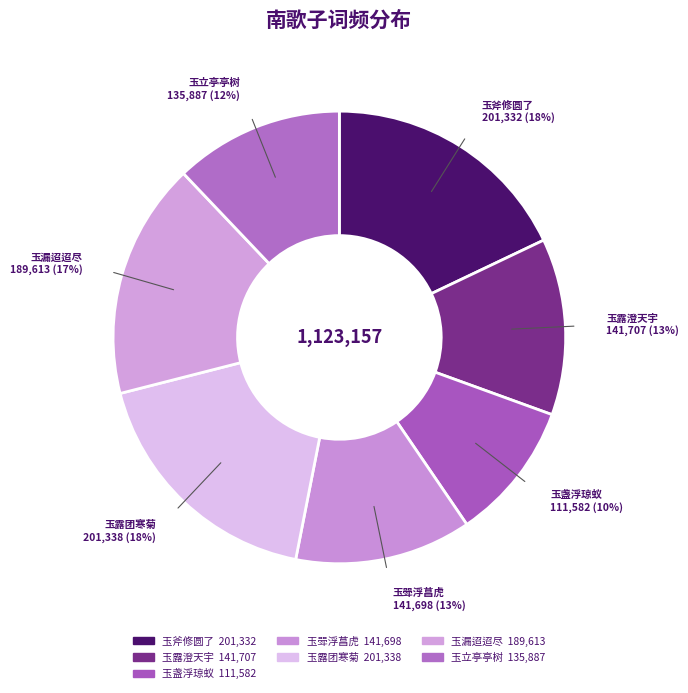

How many segments does this pie chart have?

7